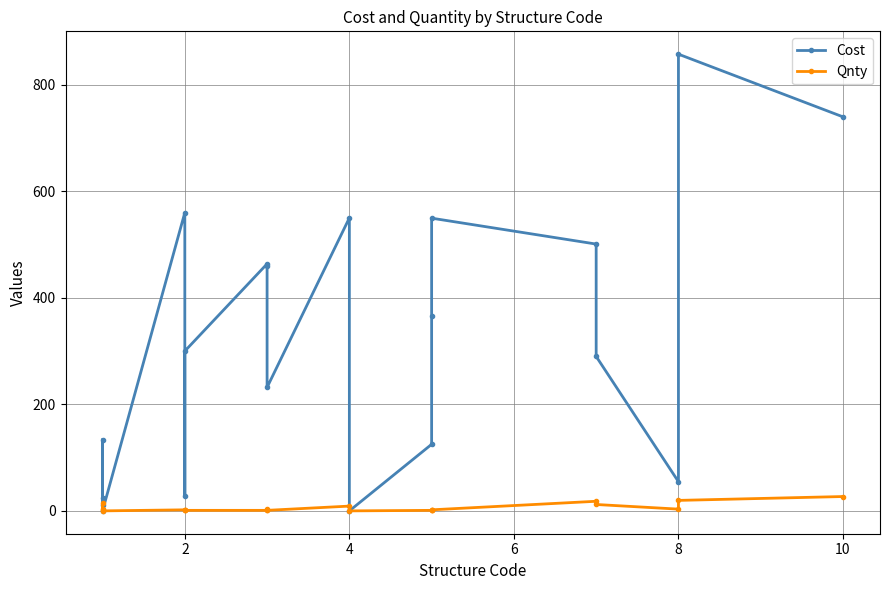

How many interior local valleys does the Qnty series have?

4